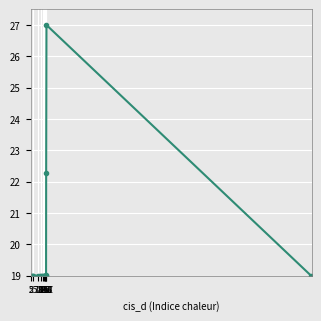

Reading left to right, extract all data points from this chart.

19.0	19.0	19.0	19.0	19.0	19.0	19.0	19.0	19.0	19.0	19.0	19.0	19.0	19.0	19.0	19.0	19.0	22.3	27.0	19.0